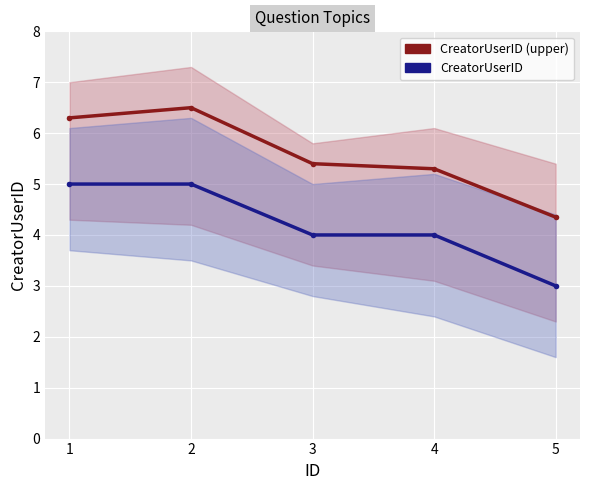

What is the minimum value for CreatorUserID (upper)?

4.4